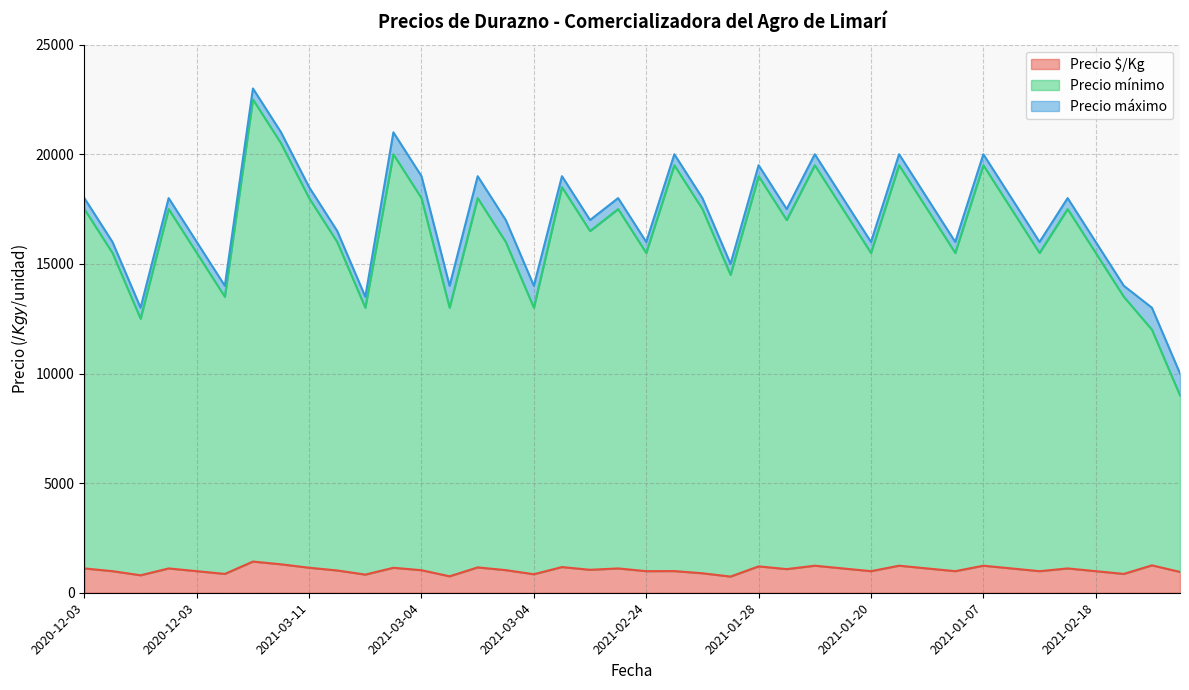

What is the minimum value for Precio $/Kg?

738